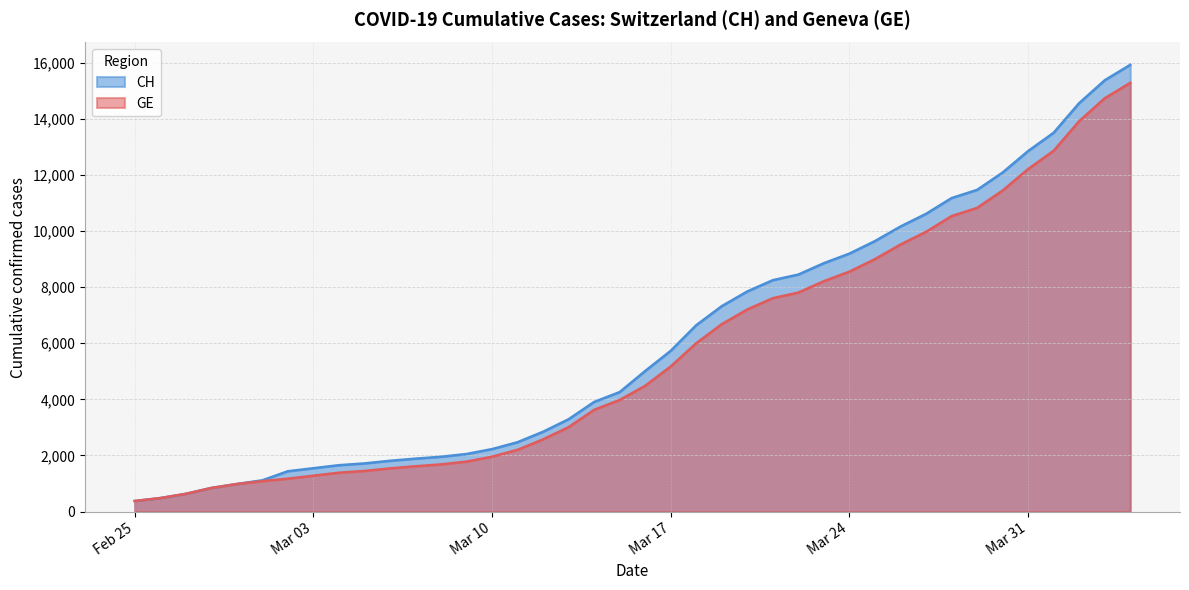

What is the average value of the GE series?

5641